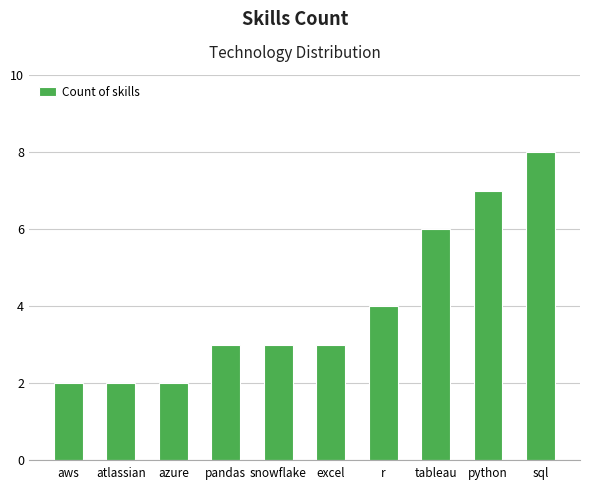

Are the bars horizontal?

No